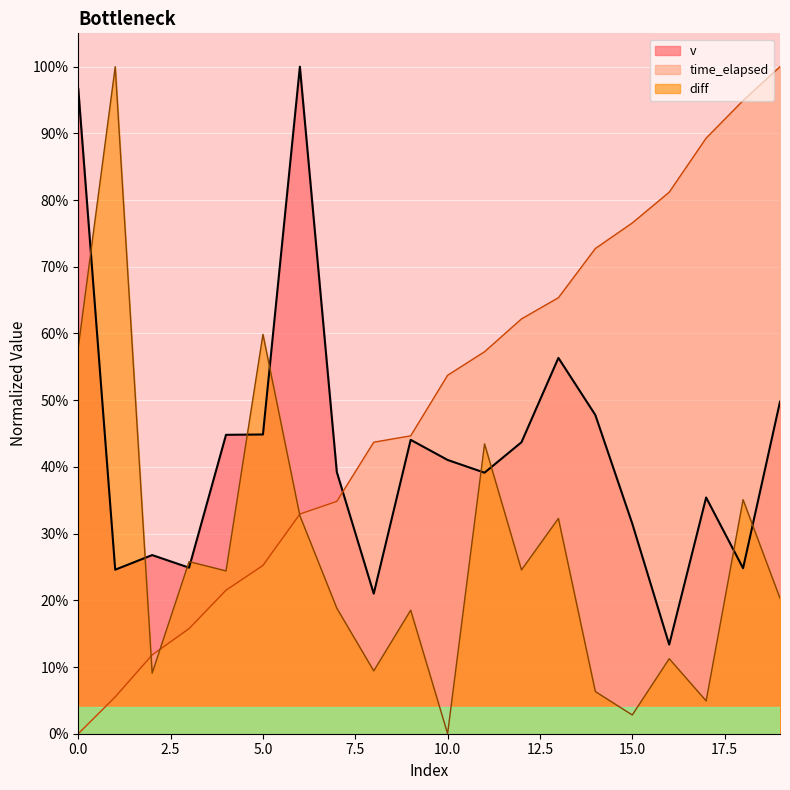

True or false: time_elapsed has a value of 1.0 at 19.

True